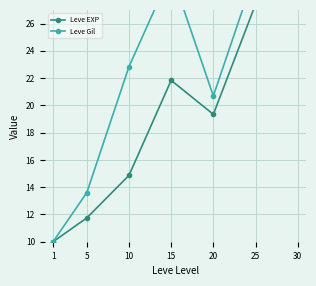

What is the sum of the Leve Gil values at 10 and 5?

36.4